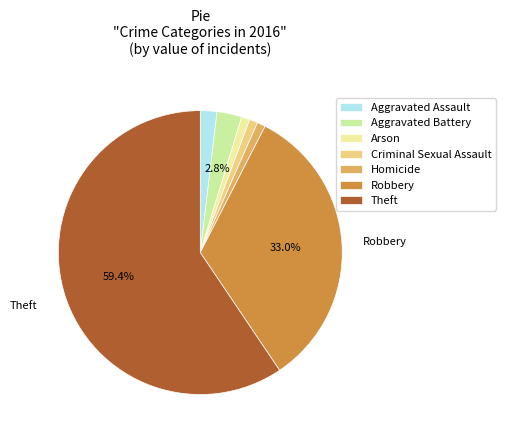

To the nearest percent, what percentage of the pie is Criminal Sexual Assault?

1%